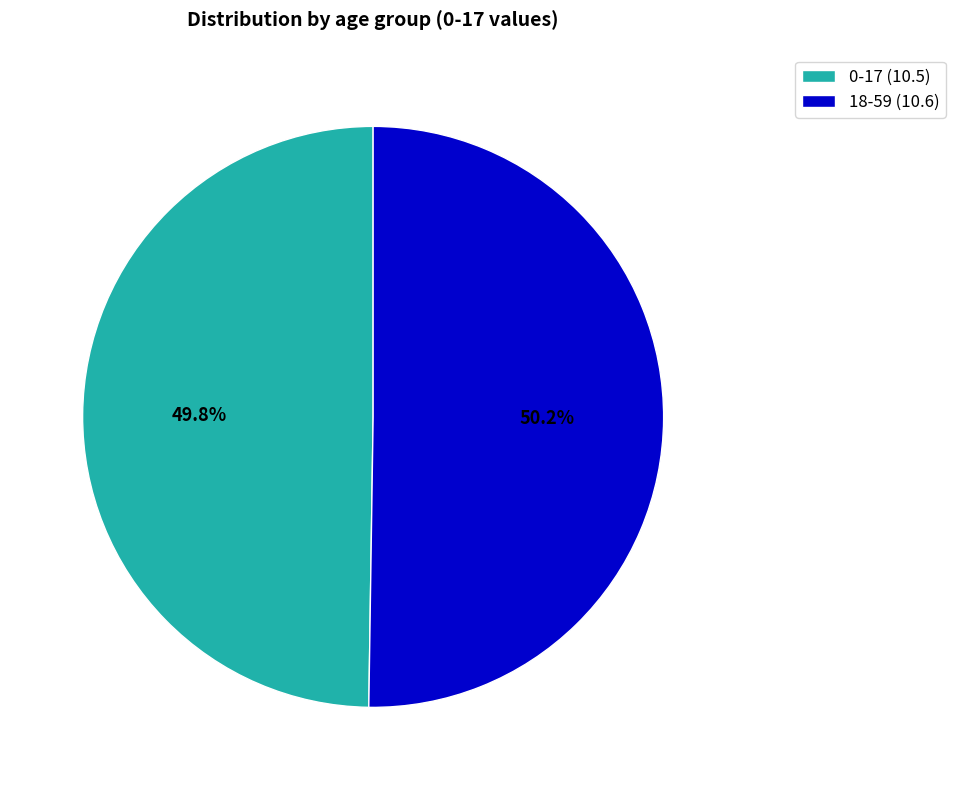

To the nearest percent, what portion does 18-59 represent?

50%